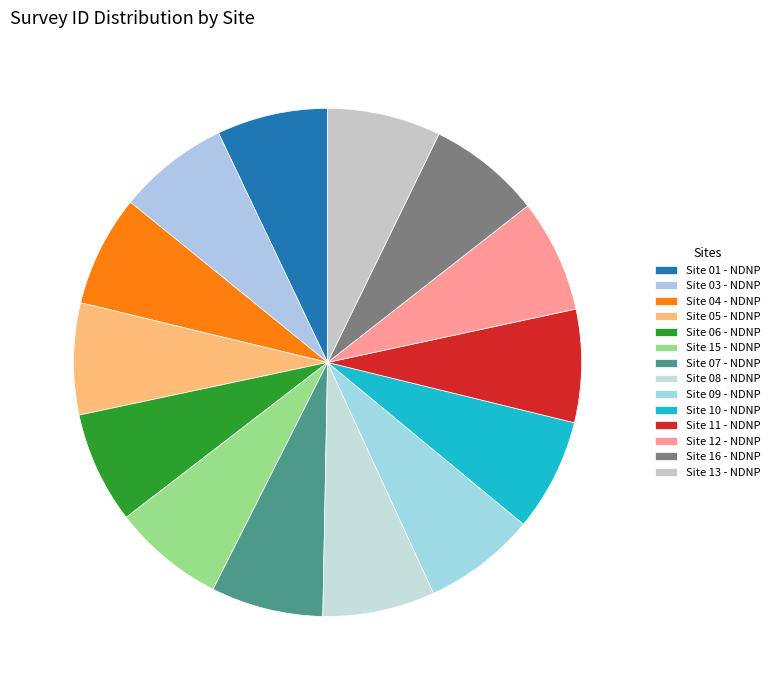

Count the number of slices in the pie.

14